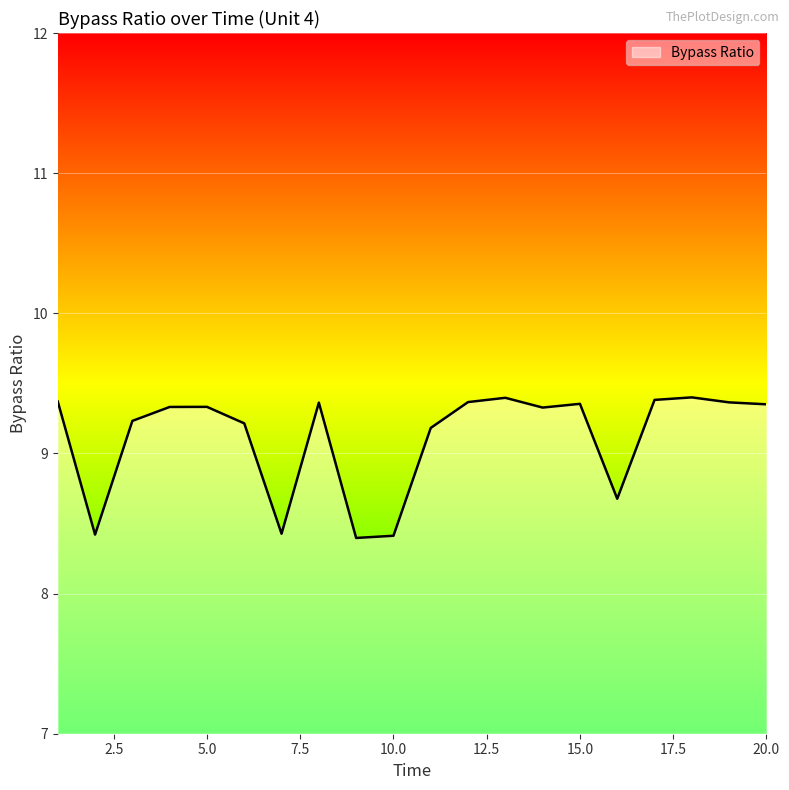

What is the maximum value shown in the chart?

9.4